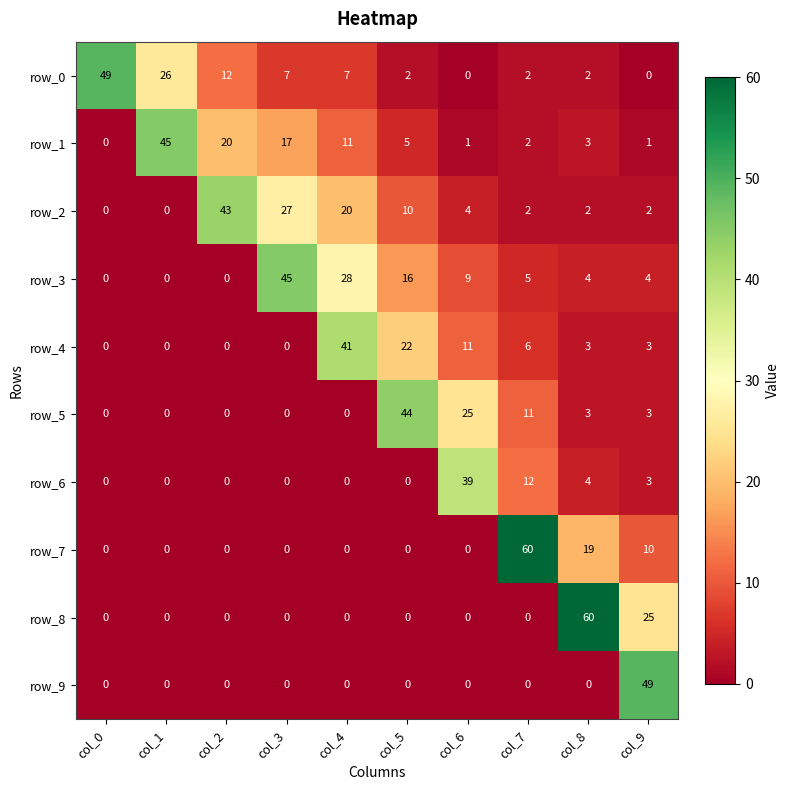

At which label does row_3 reach its peak?

col_3